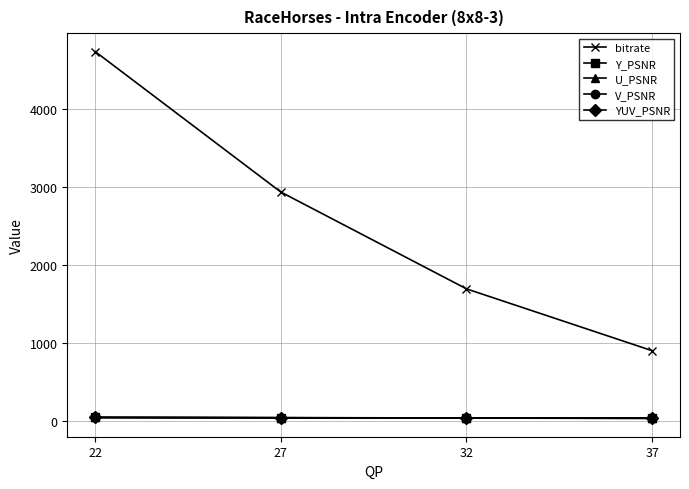

What is the value of the bitrate point at the 4th from the left?

899.6